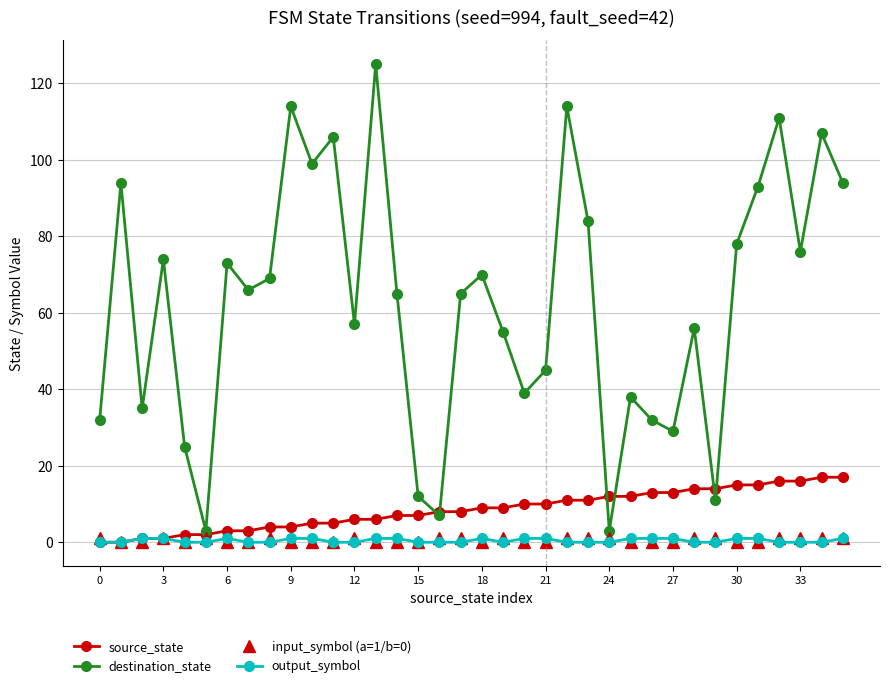

True or false: output_symbol and destination_state intersect in this chart.

False